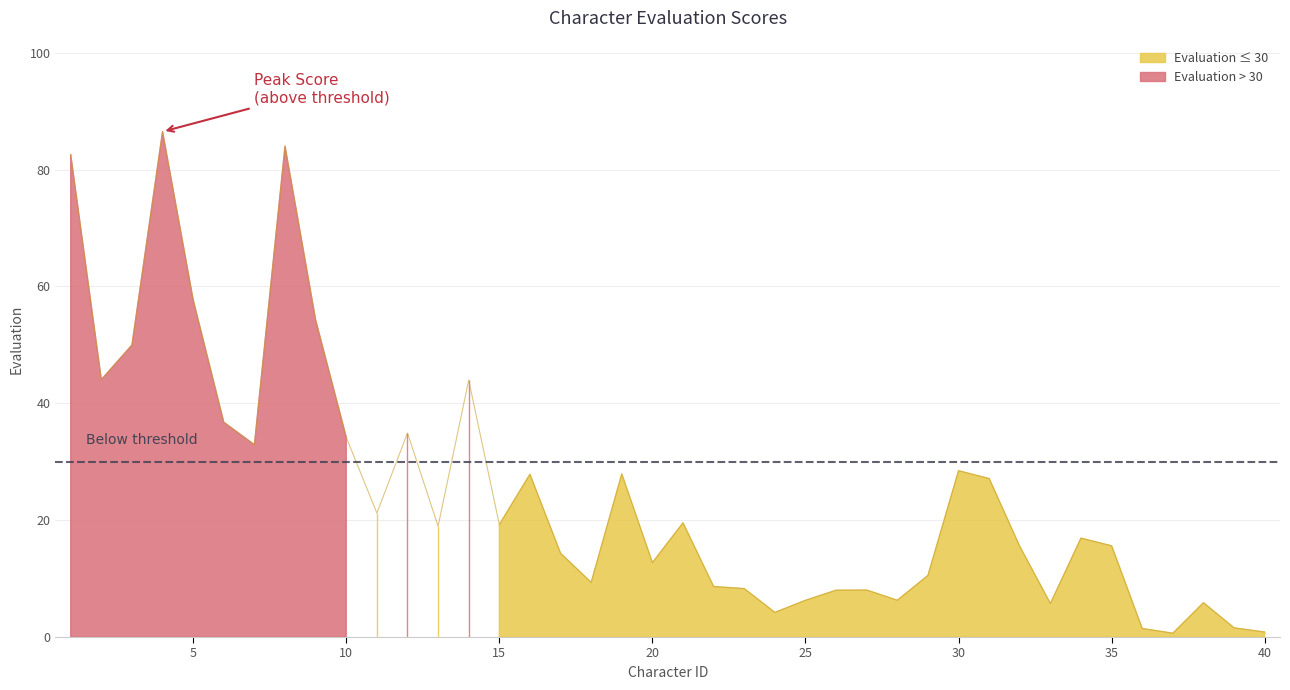

Does the chart display data point markers on the line(s)?

No